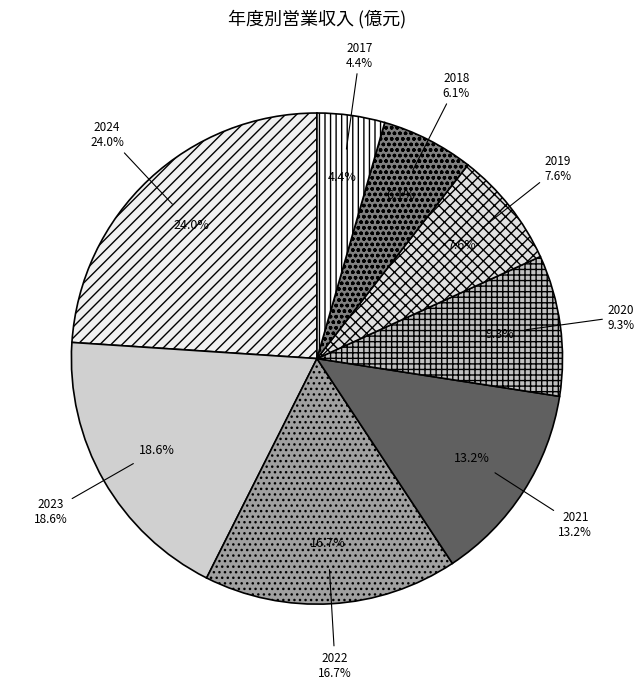

How much of the chart is everything except 2021?

86.8%